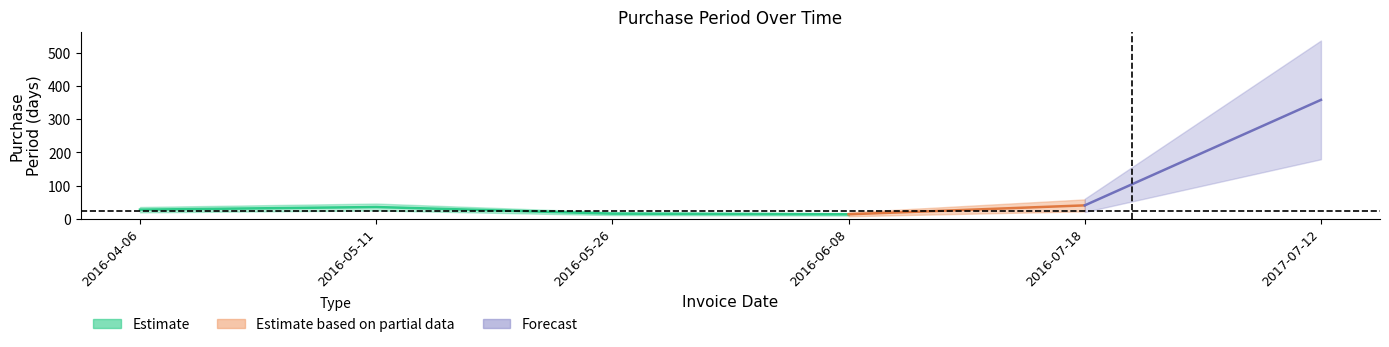

Between 2016-05-11 and 2016-05-26, which is larger?

2016-05-11